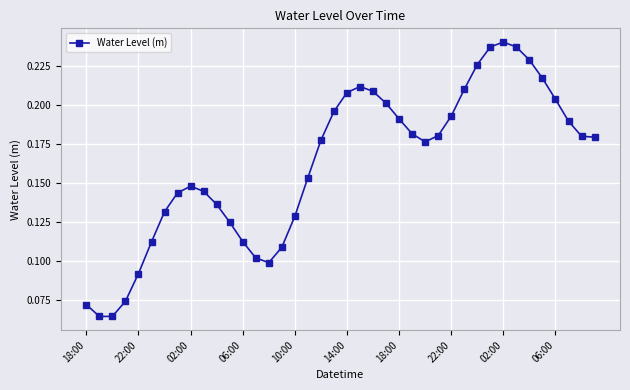

True or false: the data has more than 1 interior local peaks.

True